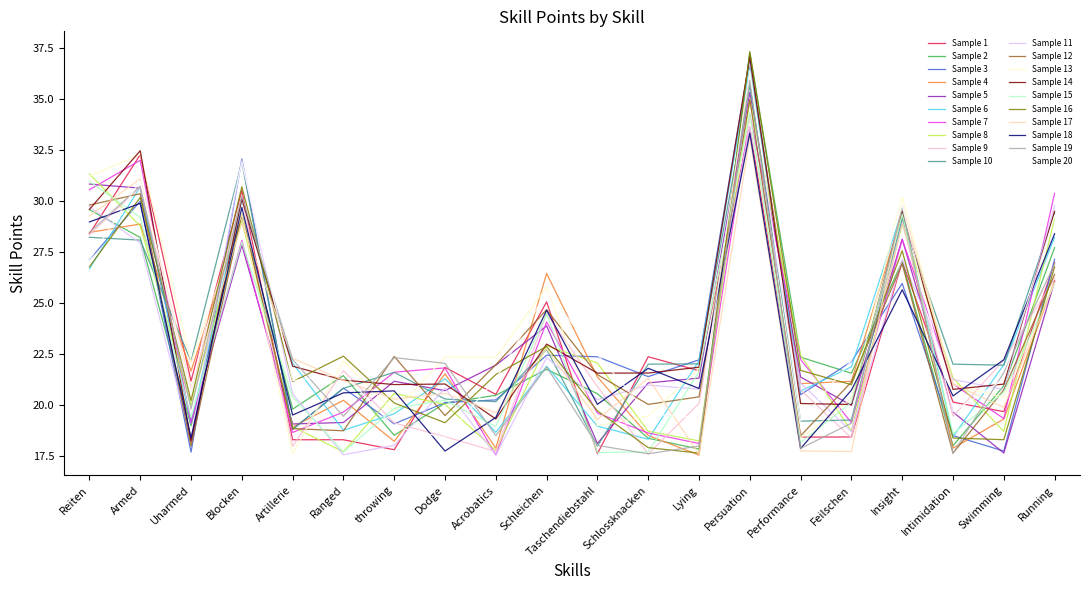

What is the difference between the highest and lowest values at Schleichen?

4.7